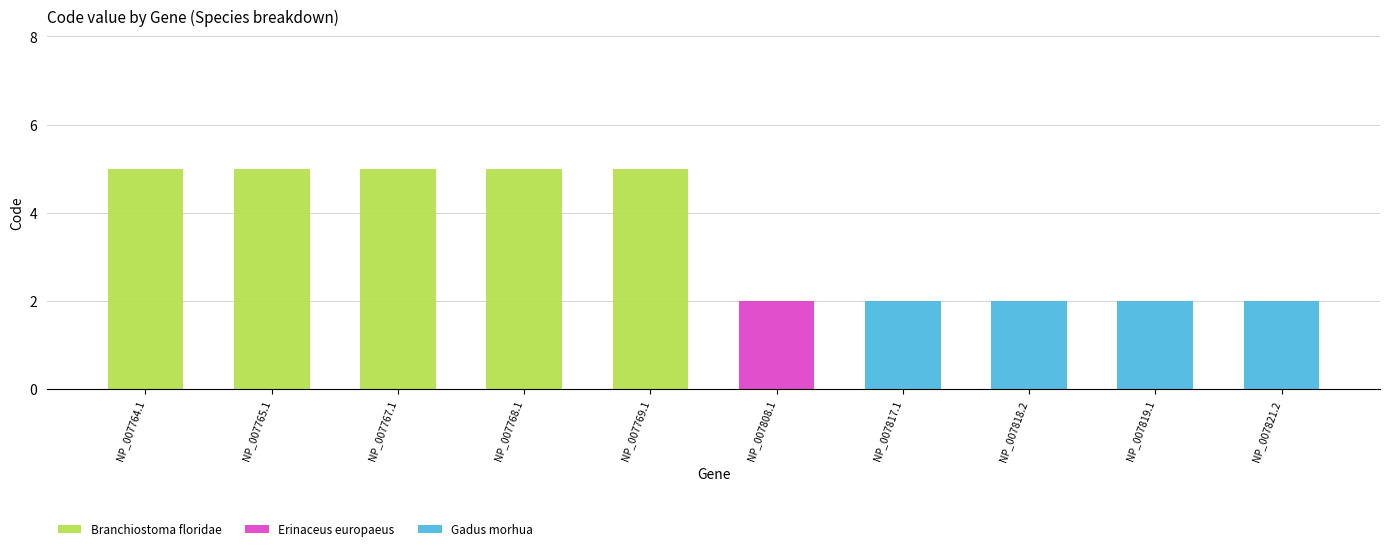

Does the chart contain stacked bars?

Yes